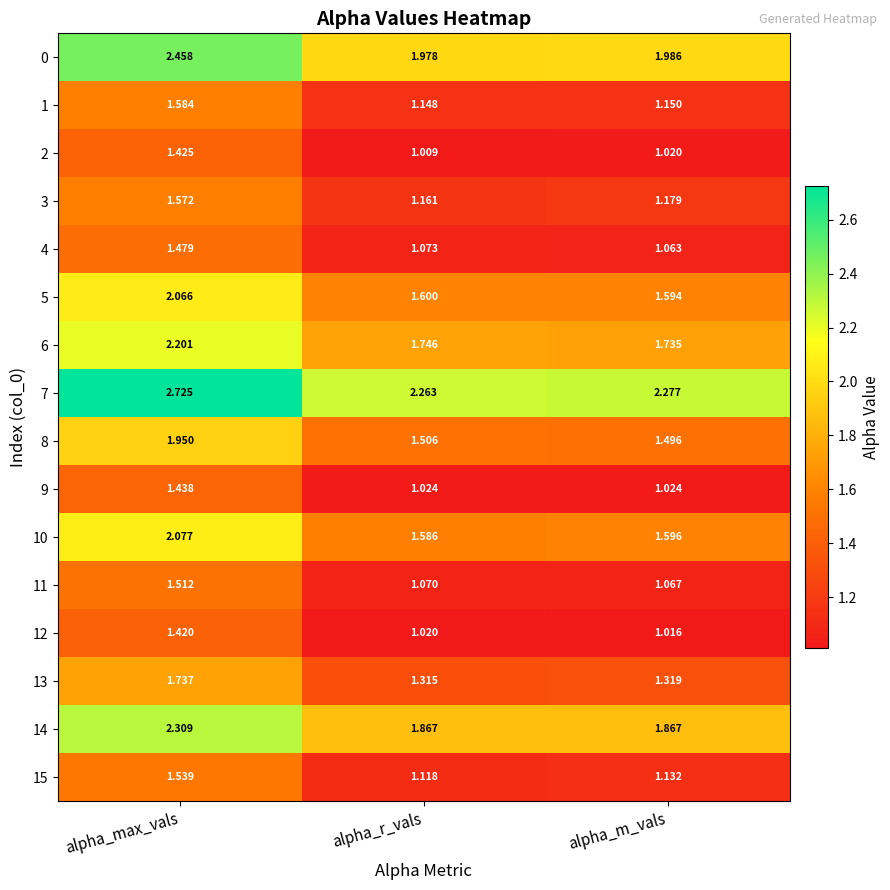

At which category is the sum across all series the highest?

alpha_max_vals